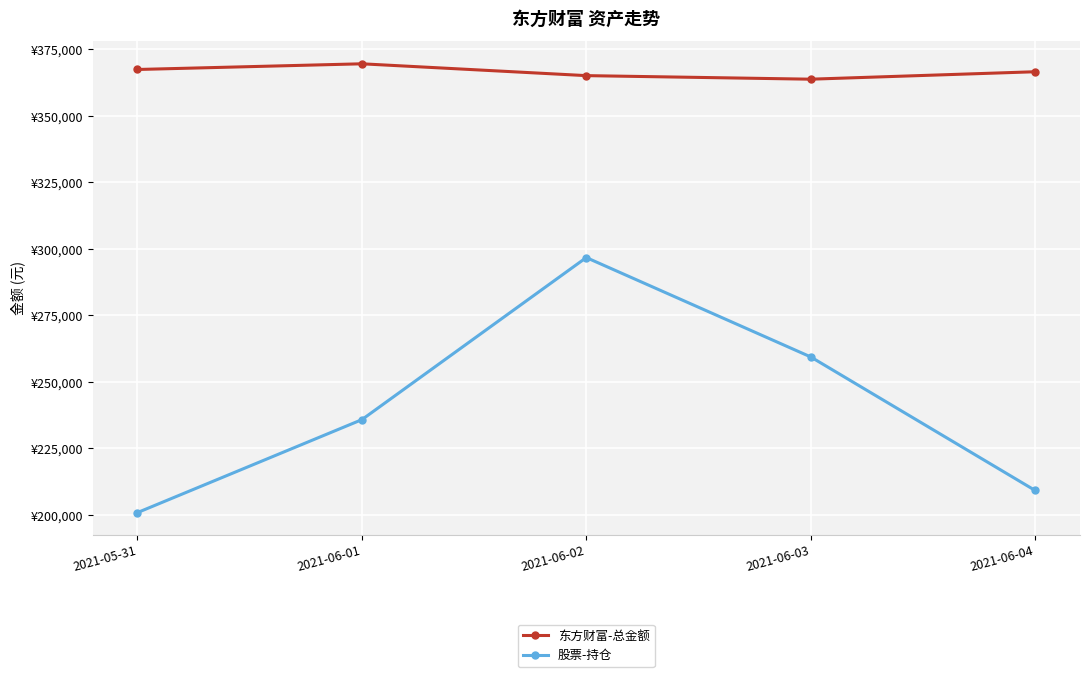

Read the 股票-持仓 value at 2021-05-31.

200865.0